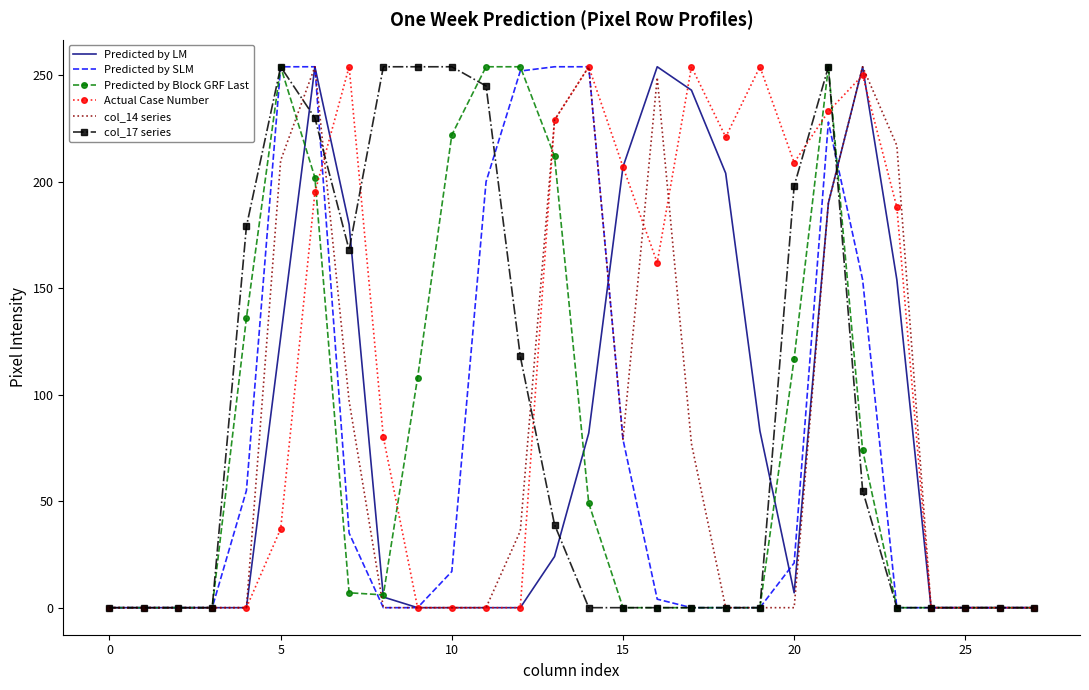

What is the maximum value for Predicted by Block GRF Last?

254